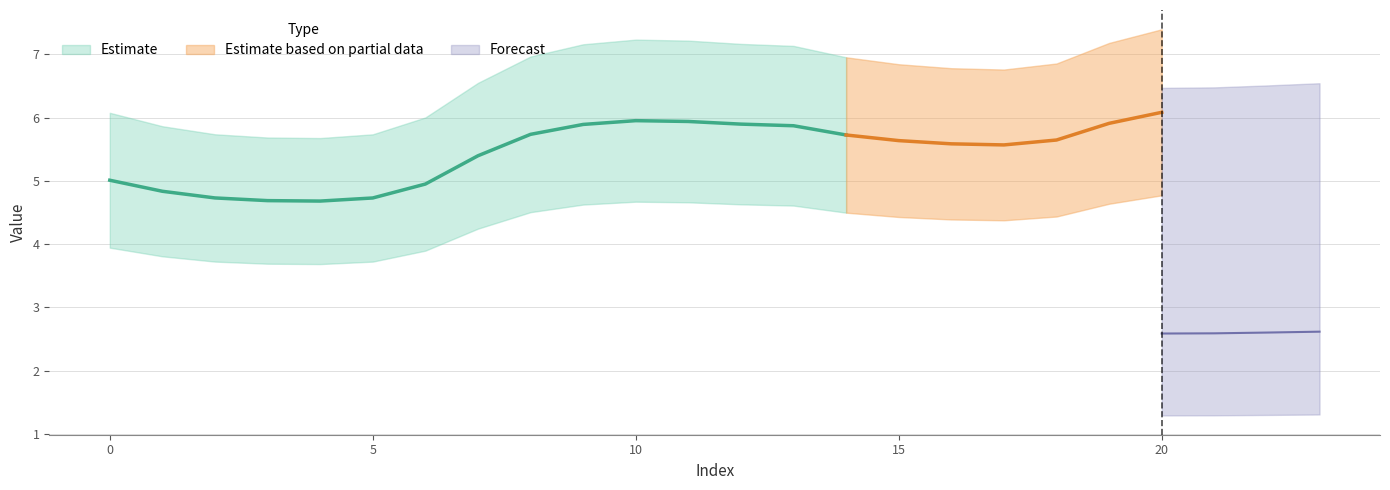

Read the col_4 value at 2.

4.7